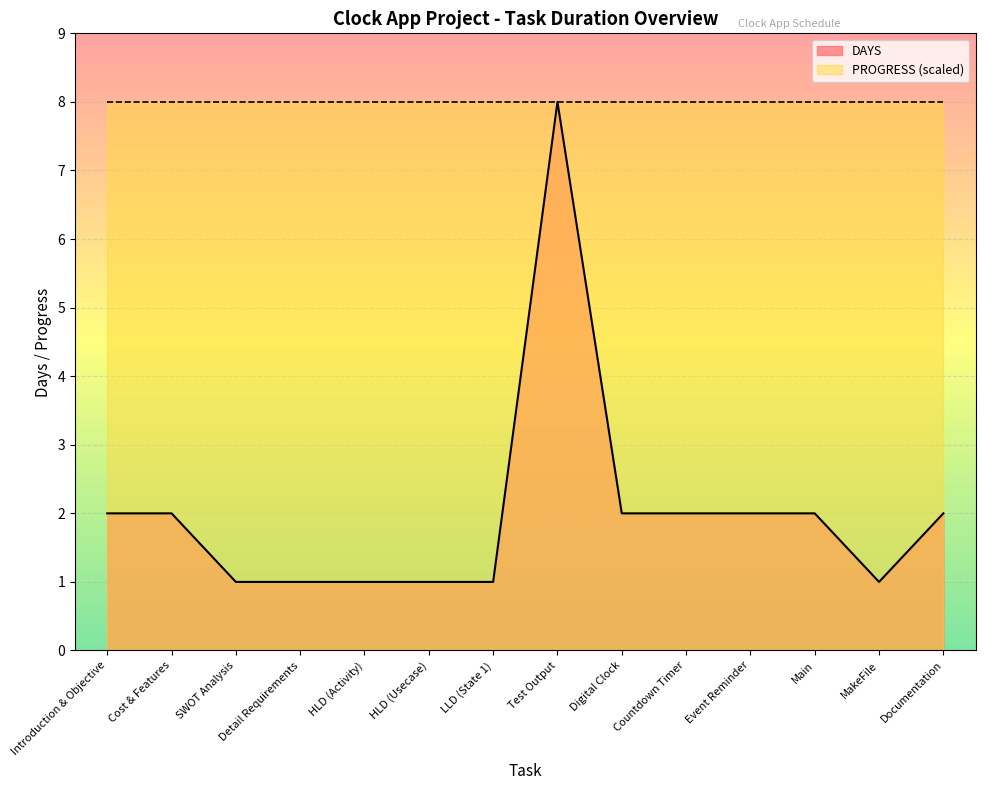

What position from the right is Introduction & Objective?

14